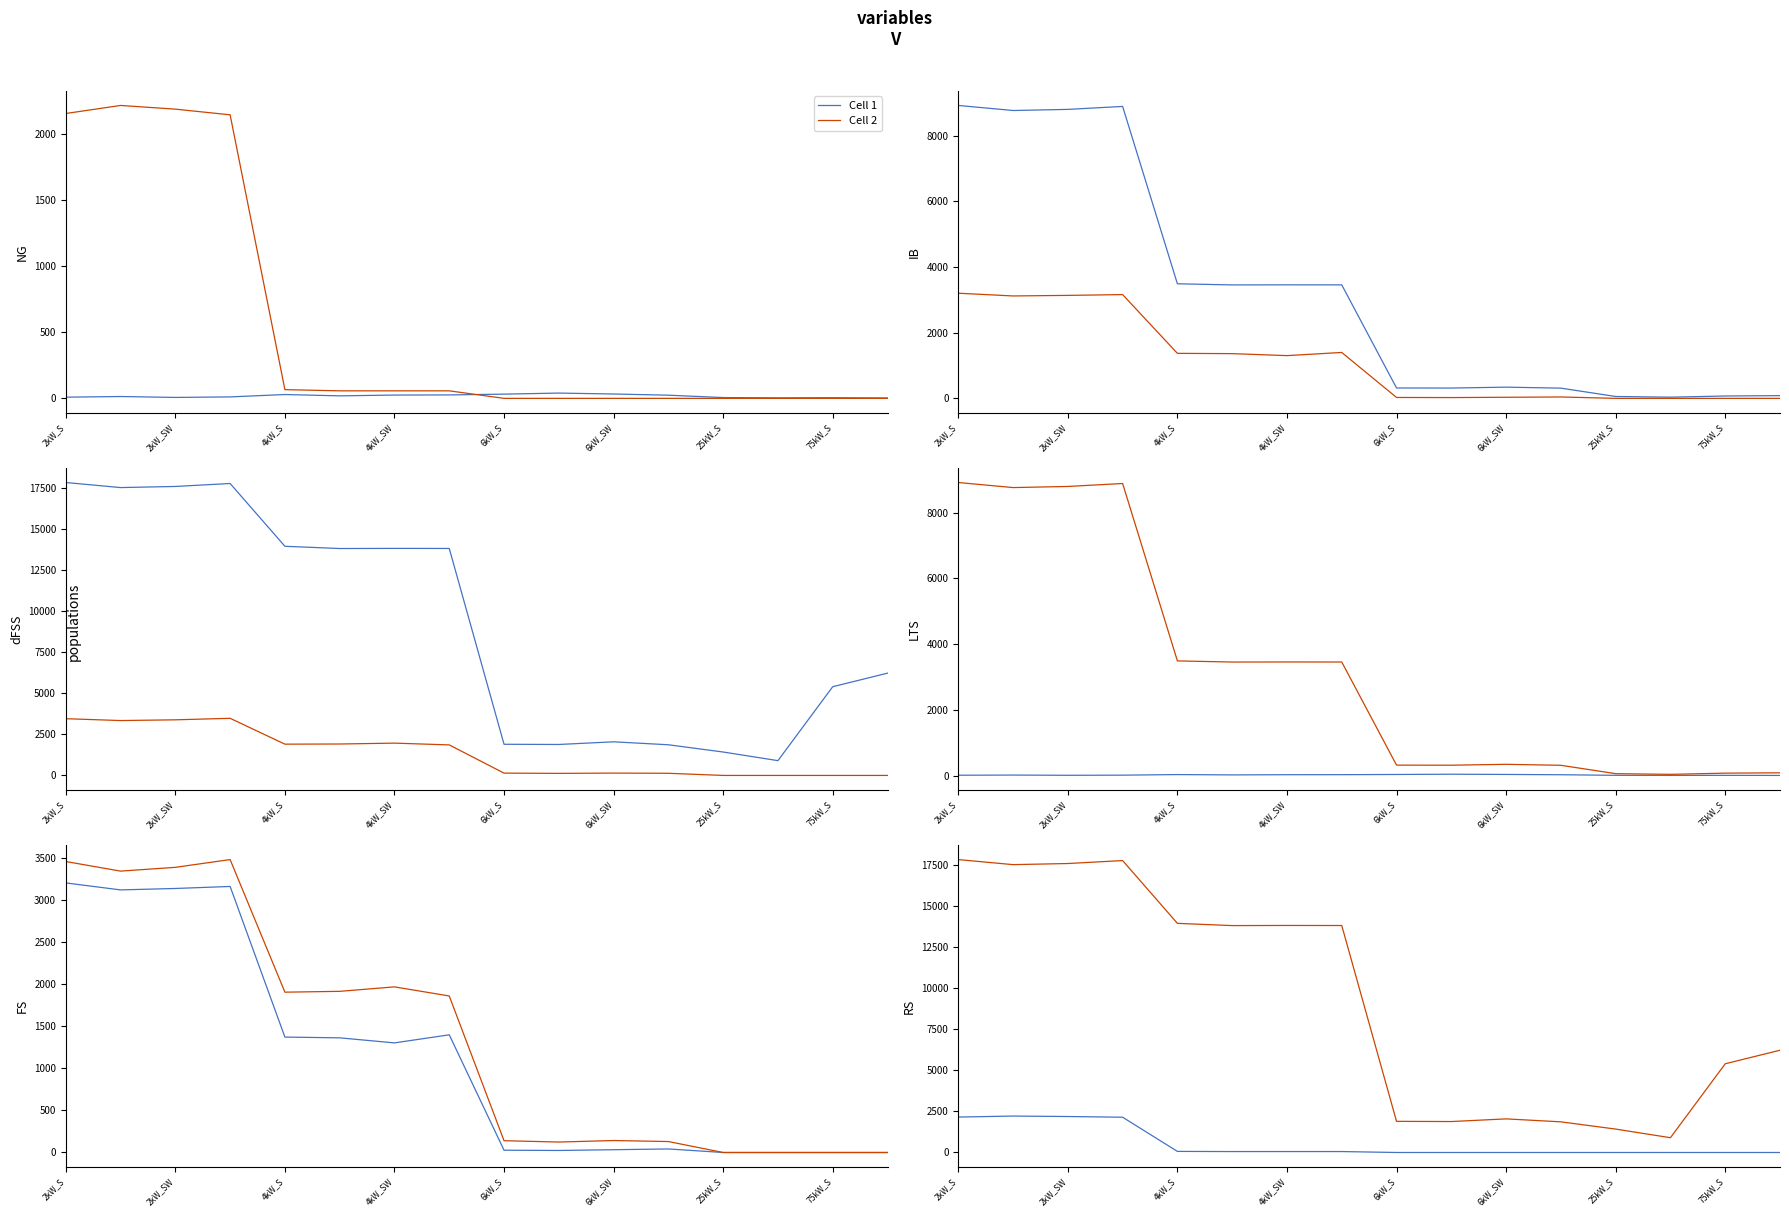

What is the value of the Cell 2 point at the 4th from the left?

17770